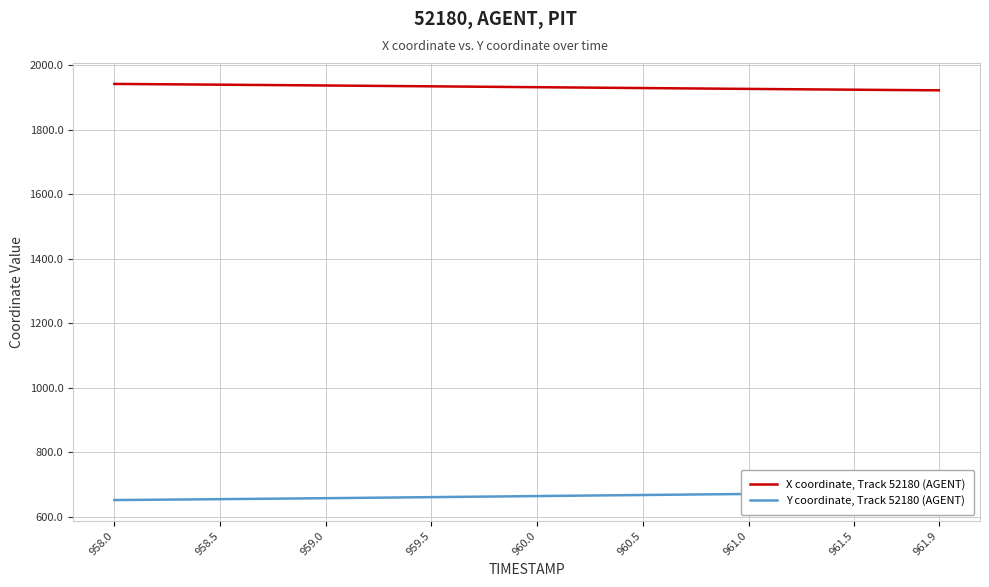

How many lines are shown in the chart?

2